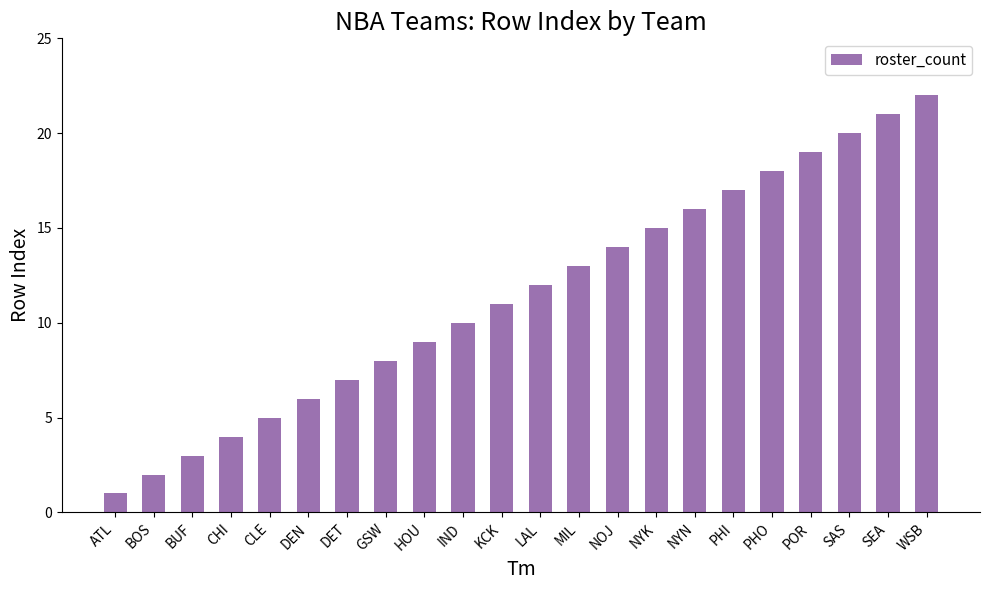

At which label is the value closest to 11?

KCK